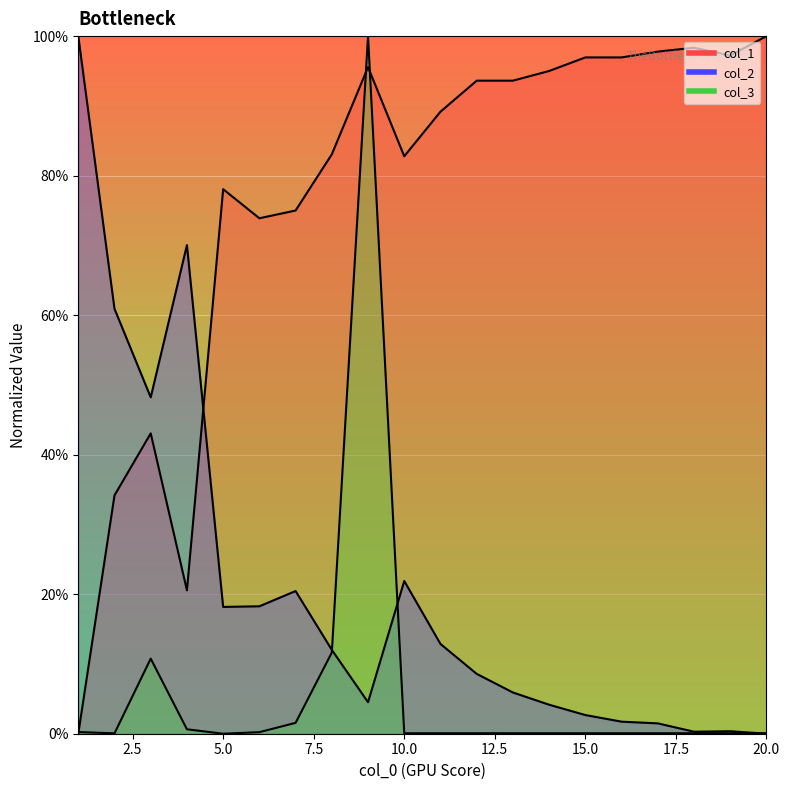

At which label does col_3 reach its minimum?

5